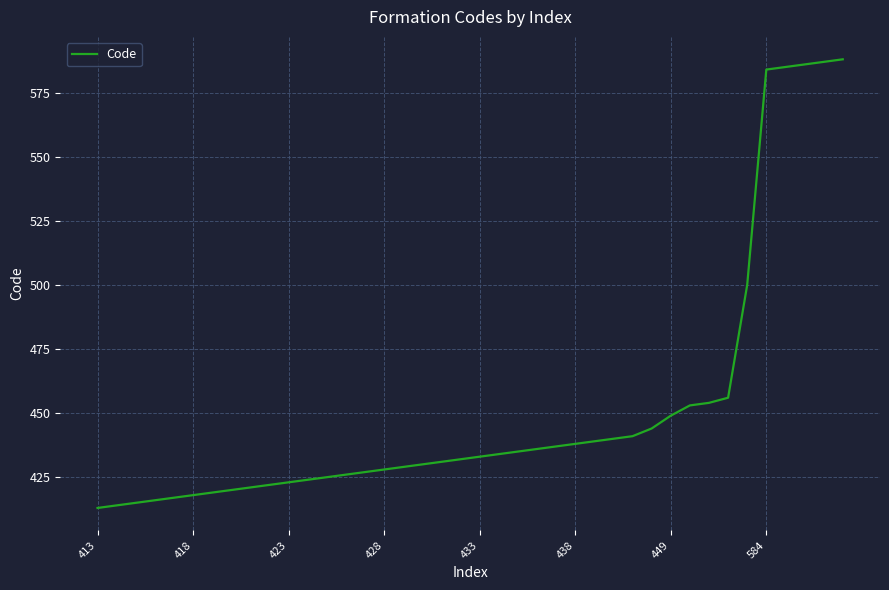

Reading right to left, what are all the values shown in this chart?

588	587	586	585	584	500	456	454	453	449	444	441	440	439	438	437	436	435	434	433	432	431	430	429	428	427	426	425	424	423	422	421	420	419	418	417	416	415	414	413